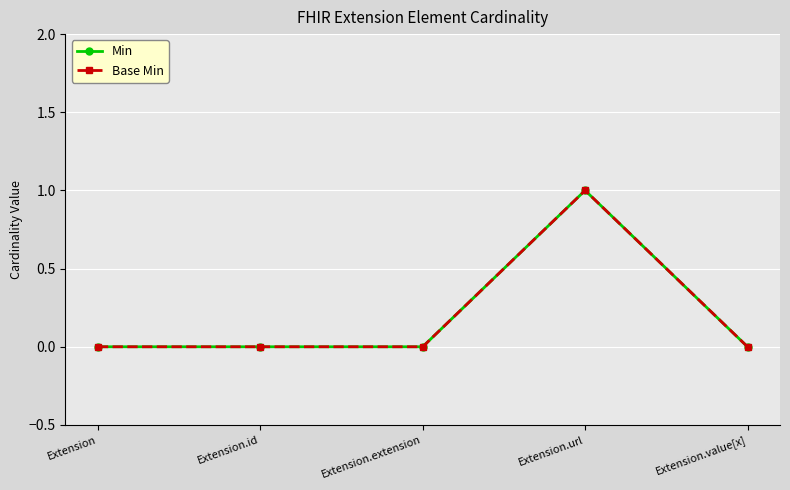

Does the chart have visible grid lines?

Yes